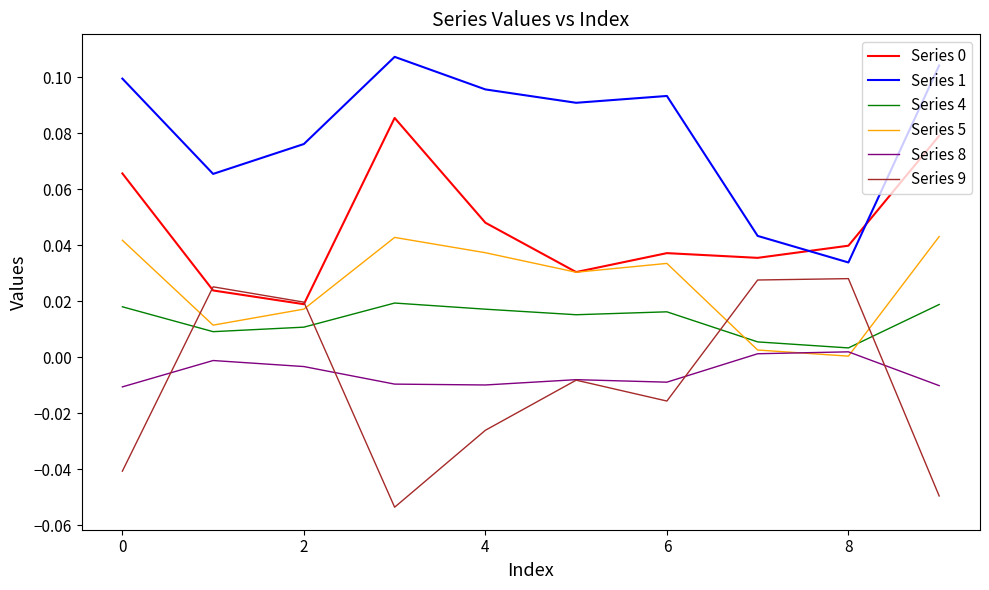

True or false: Series 4 and Series 0 cross at least once.

False